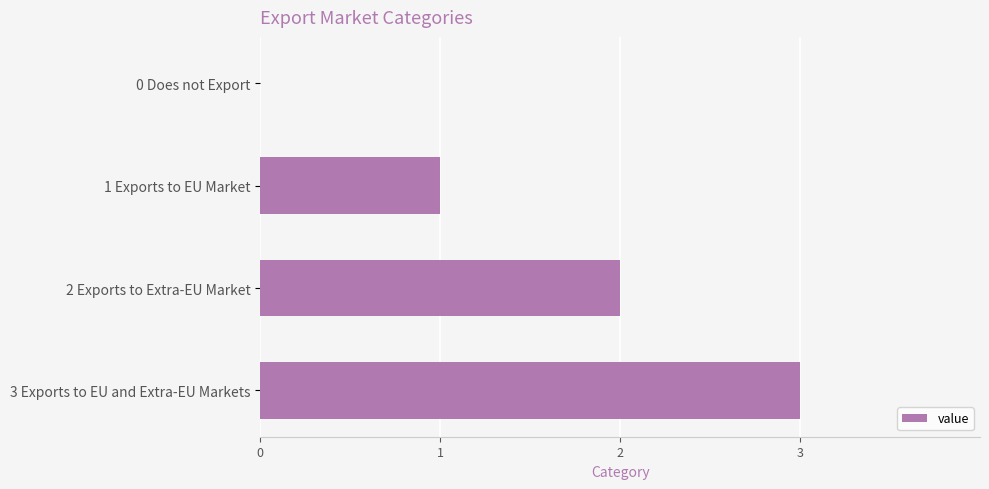

How many series are shown in this chart?

1